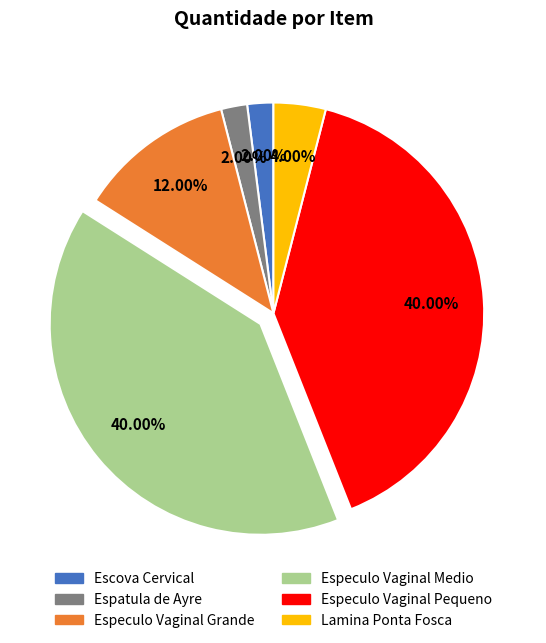

True or false: Espatula de Ayre accounts for 15% of the total.

False